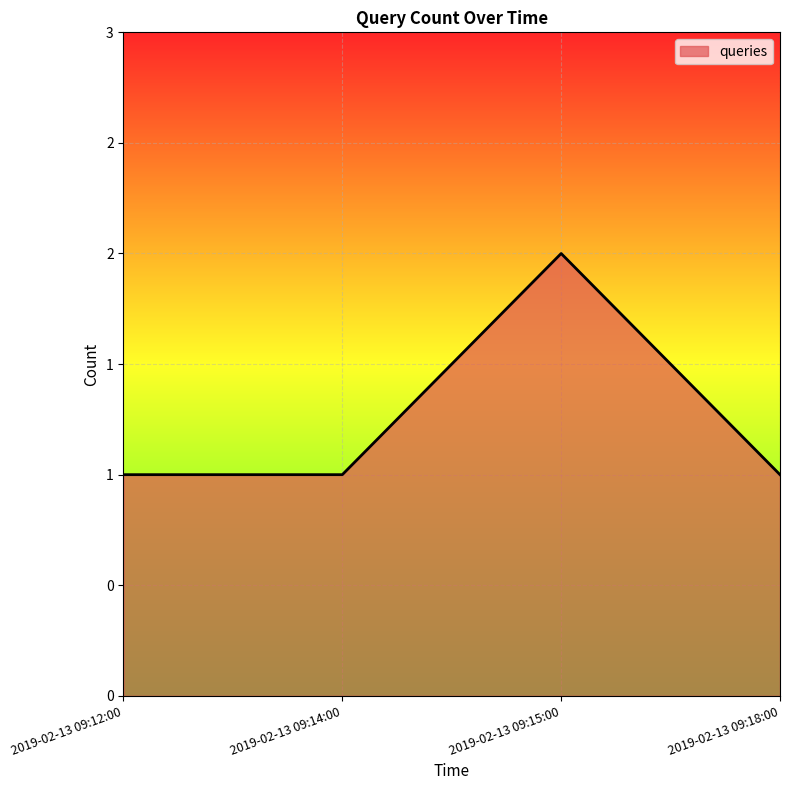

Does the chart have visible grid lines?

Yes